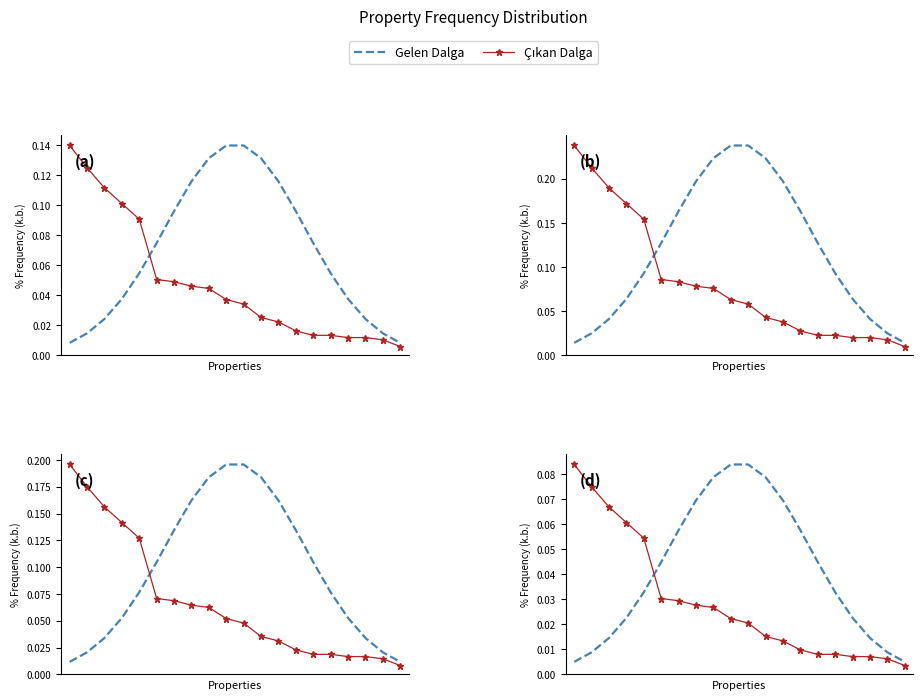

The Çıkan Dalga series shows 0.0 at 11. True or false?

True